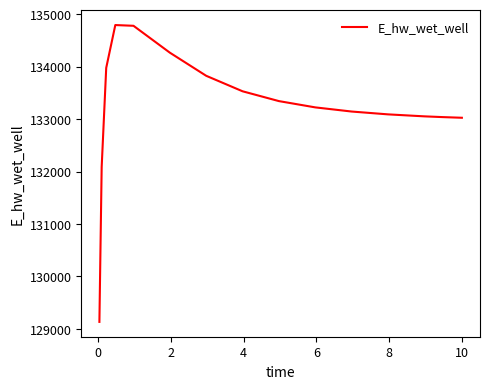

How many values are below 133223?

7